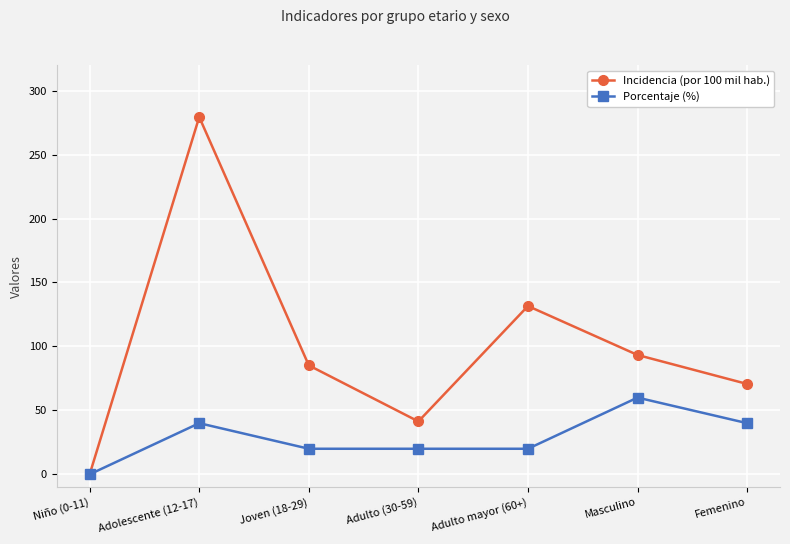

List the series in order of their overall mean, highest first.

Incidencia (por 100 mil hab.), Porcentaje (%)